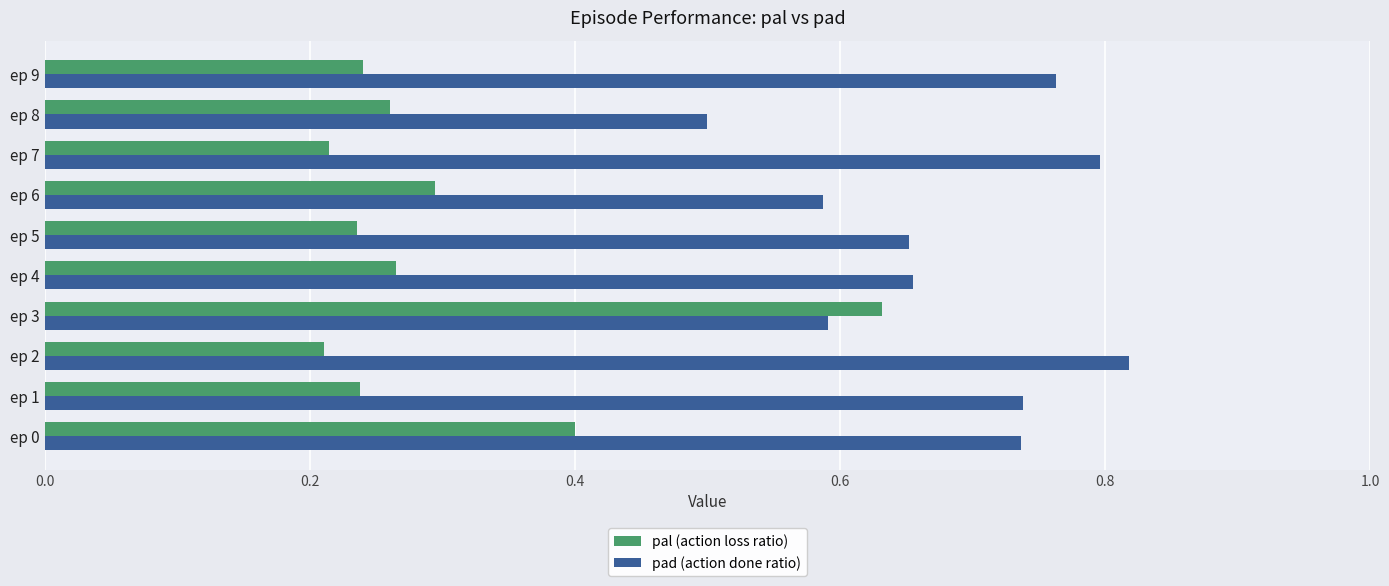

Which series changed the most between ep 0 and ep 9?

pal (action loss ratio)